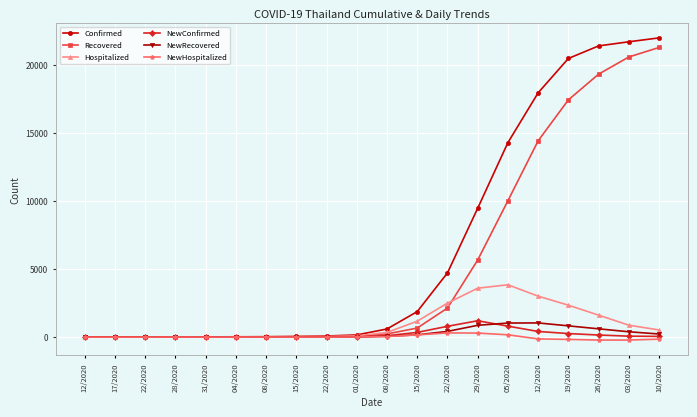

What are all the series names shown in the legend?

Confirmed, Recovered, Hospitalized, NewConfirmed, NewRecovered, NewHospitalized